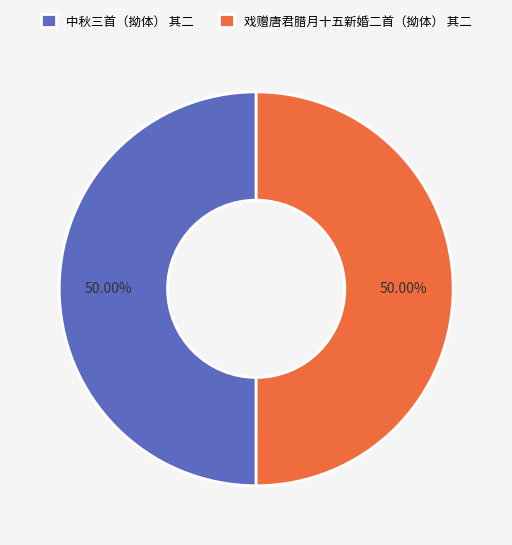

Approximately how many times larger is the value at 戏赠唐君腊月十五新婚二首（拗体） 其二 compared to 中秋三首（拗体） 其二?

1.0